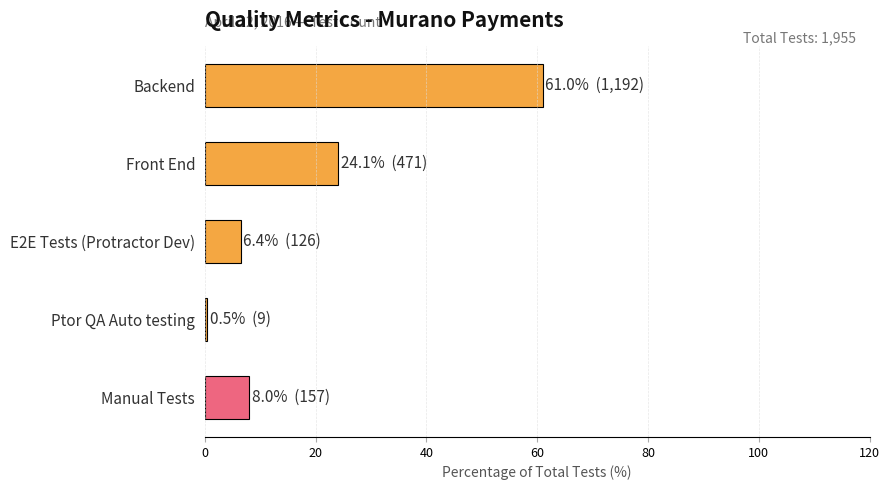

List the labels in order of value, largest first.

Backend, Front End, Manual Tests, E2E Tests (Protractor Dev), Ptor QA Auto testing